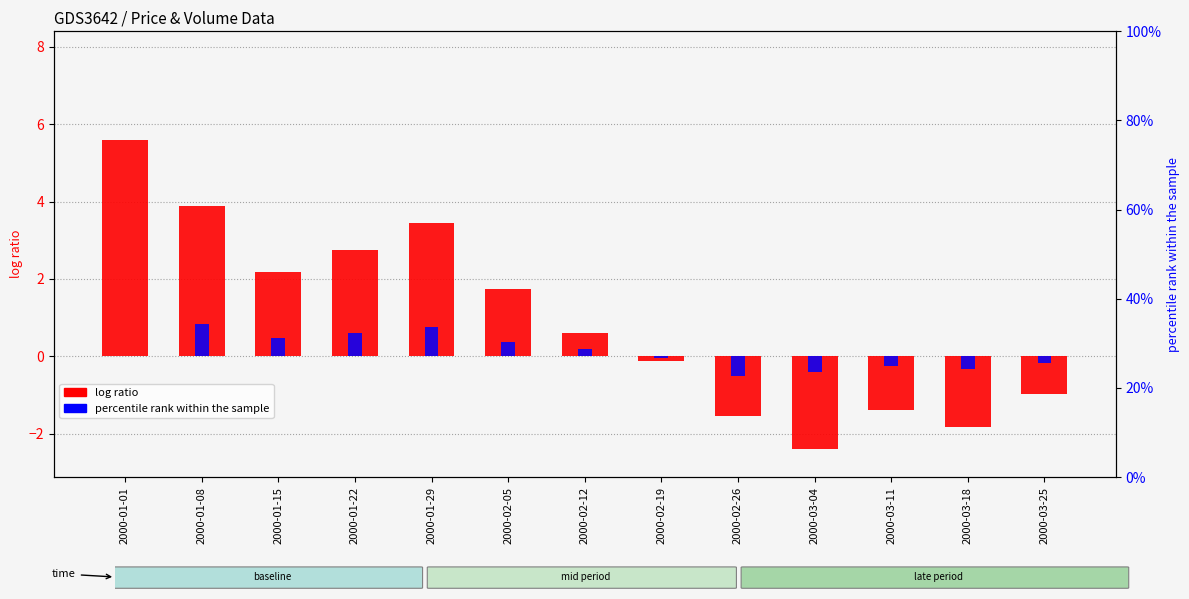

Rank the series by their maximum value, from lowest to highest.

Vi B col_8 (percentile rank), B col_2 (log ratio)